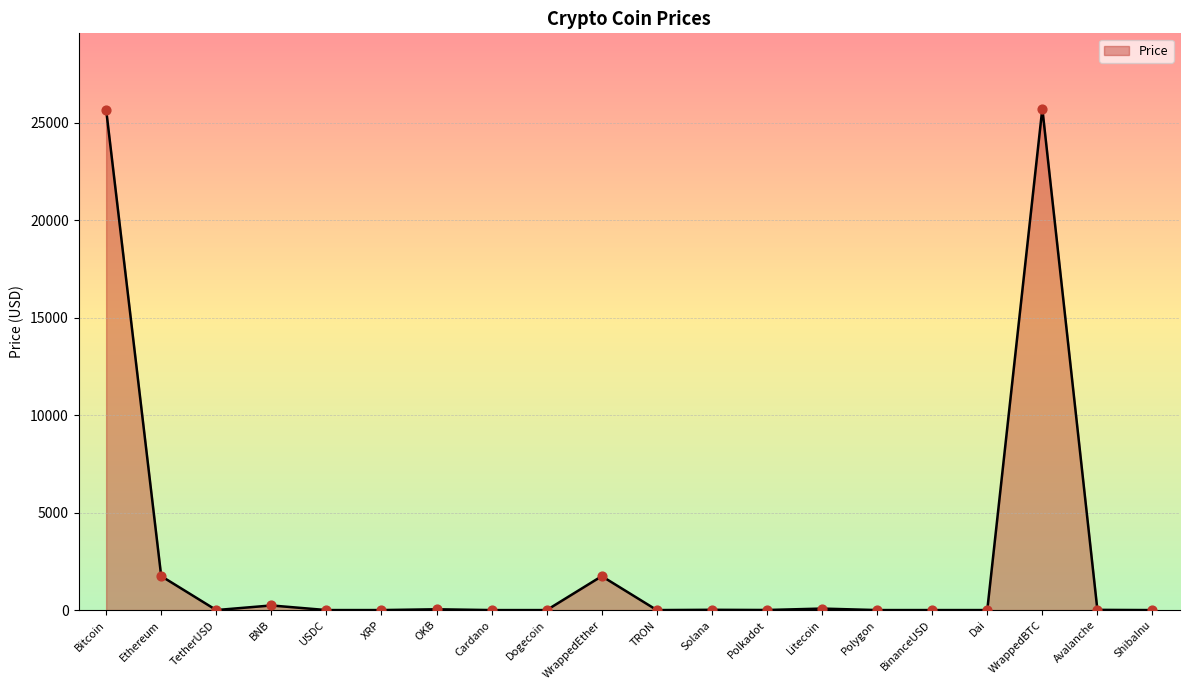

What is the change in value from Litecoin to WrappedBTC?

+25659.0